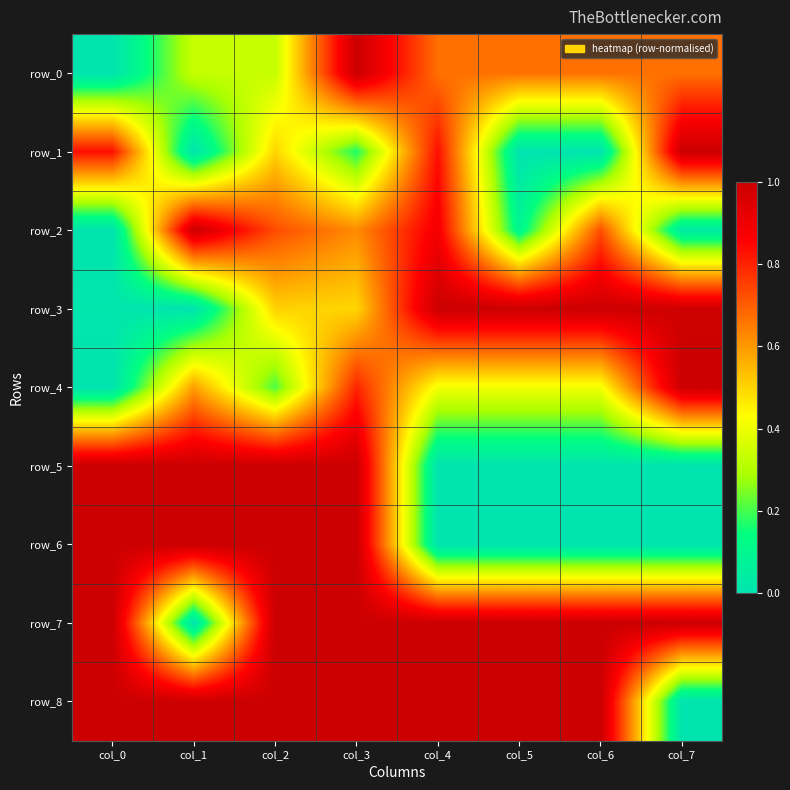

Which series has the largest total across all categories?

row_7